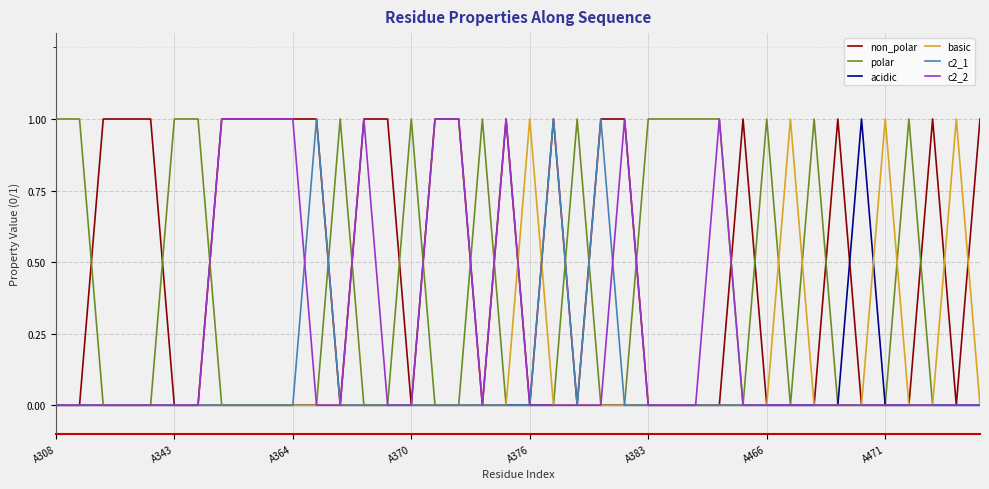

Which series has the largest total across all categories?

non_polar